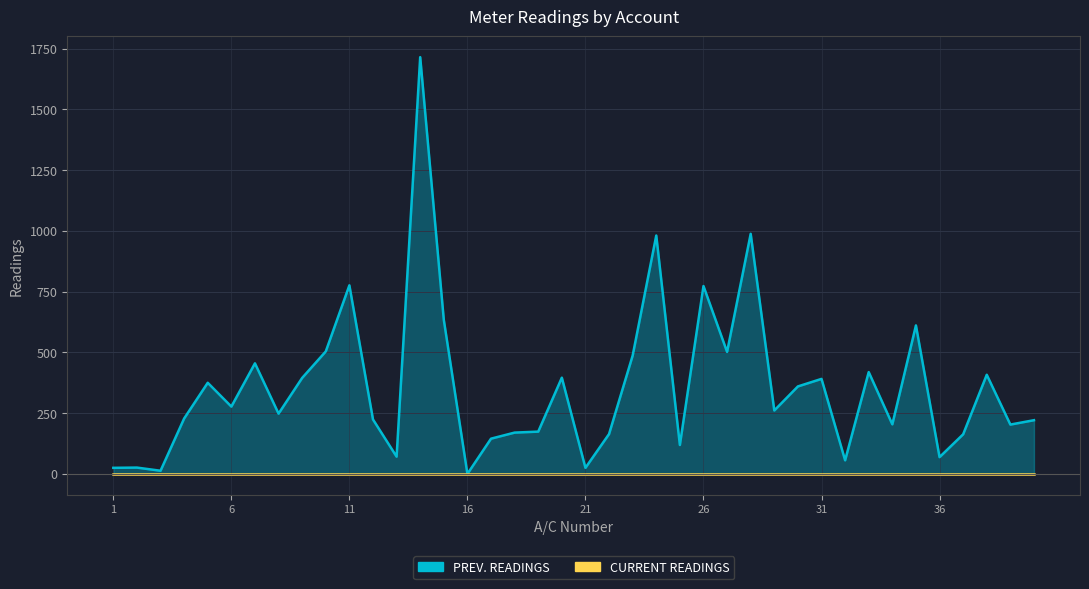

Reading left to right, what are all the values shown in this chart?

25	26	13	228	375	277	455	248	395	504	776	224	71	1715	634	0	145	170	174	396	25	164	487	981	119	773	502	988	261	360	391	56	419	204	611	69	163	408	203	221